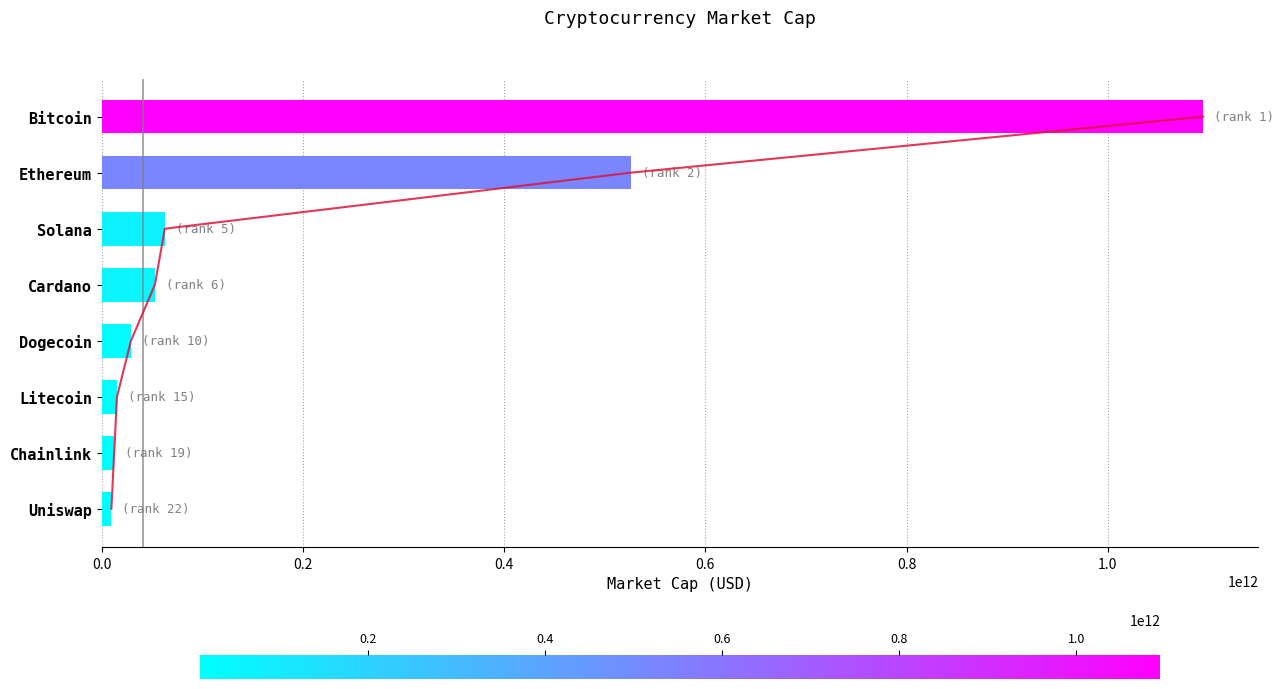

How many values are below 52766684200?

4